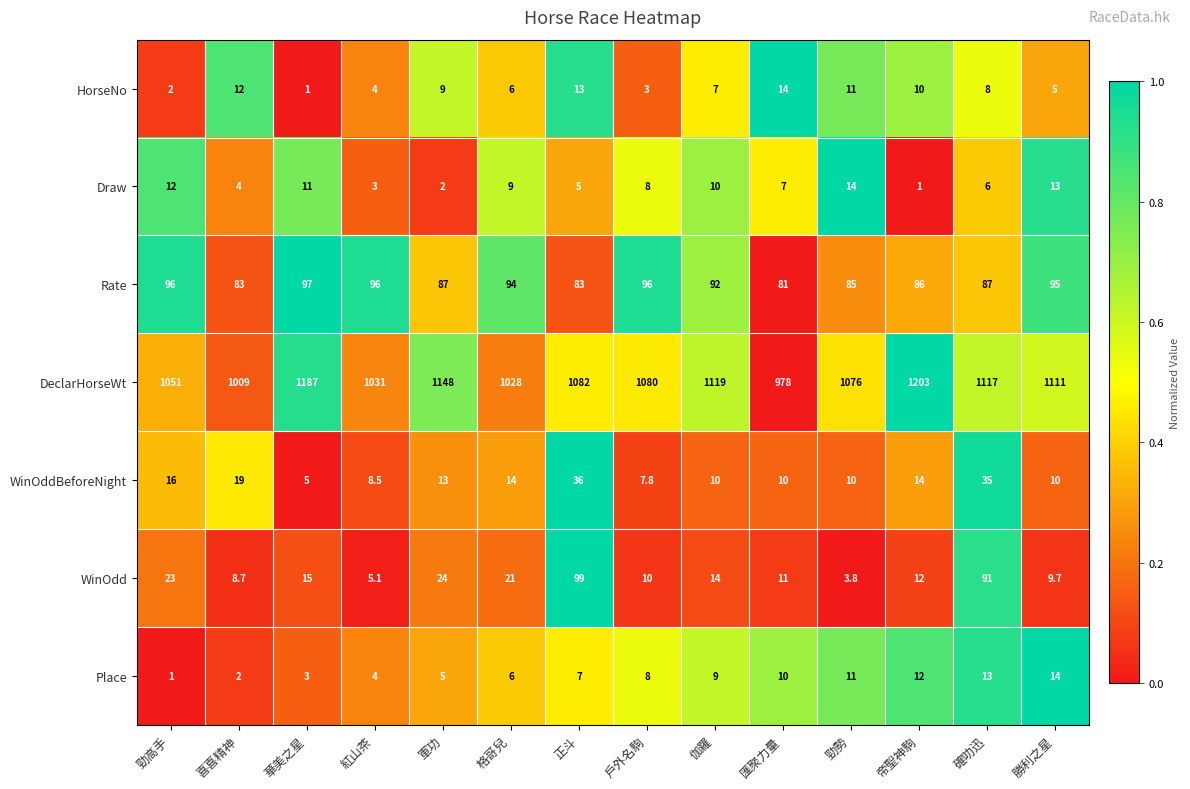

The WinOddBeforeNight series shows 1.1 at 華美之星. True or false?

False